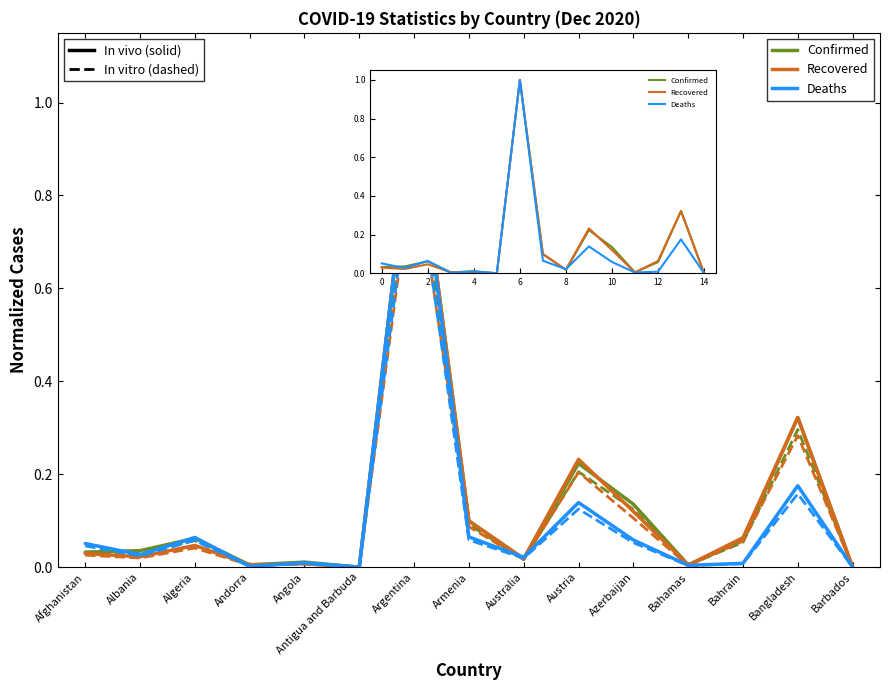

Which label corresponds to the largest value in the chart?

Argentina